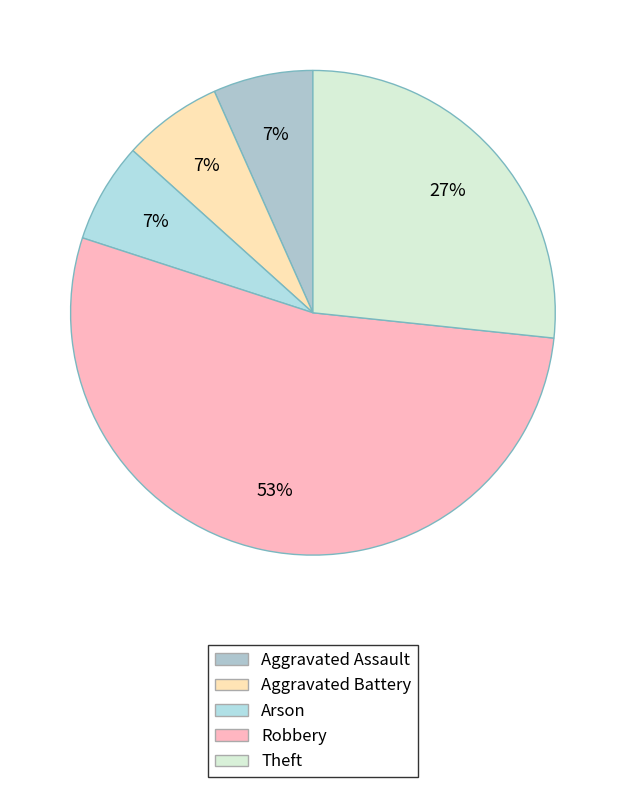

How many slices are in this pie chart?

5